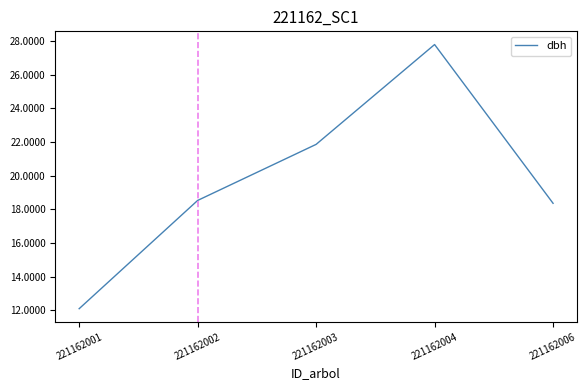

What is the sum of all values?

98.6